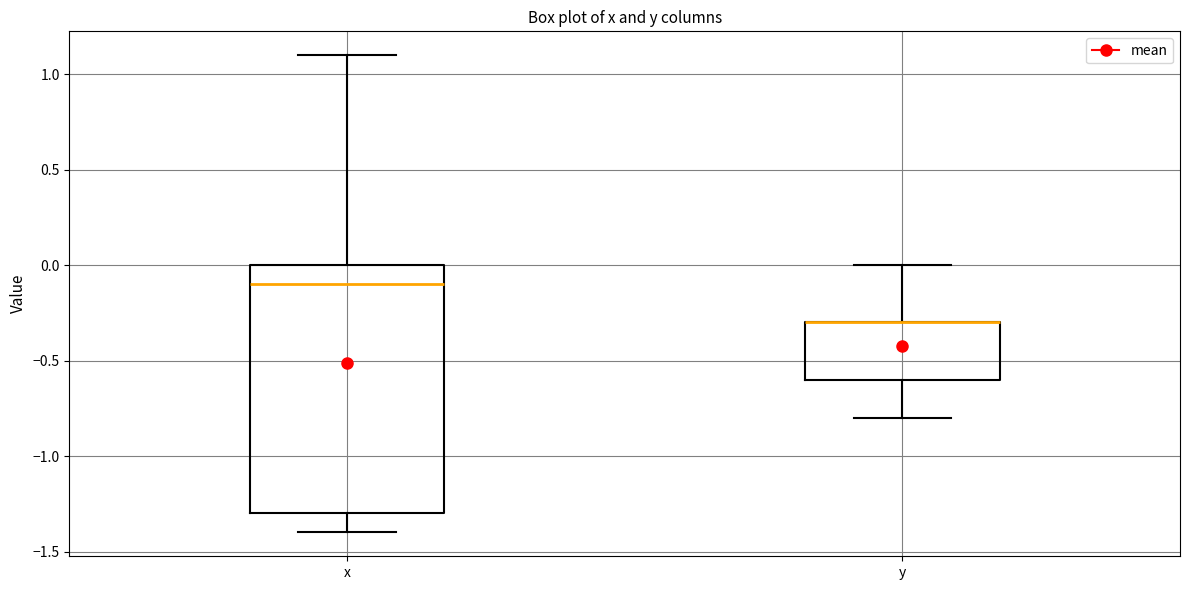

Which box is the tallest, from its lower edge to its upper edge?

x